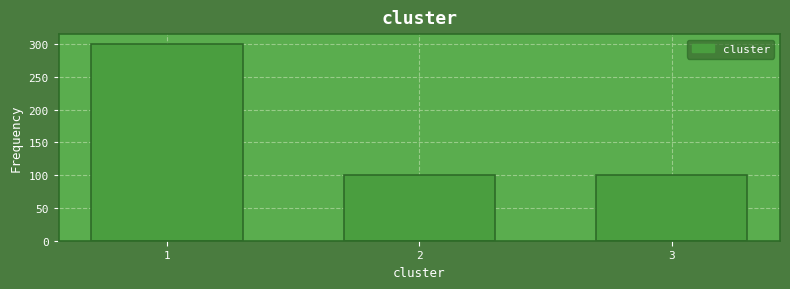

Reading right to left, list all the values displayed in this chart.

3=100	2=100	1=300